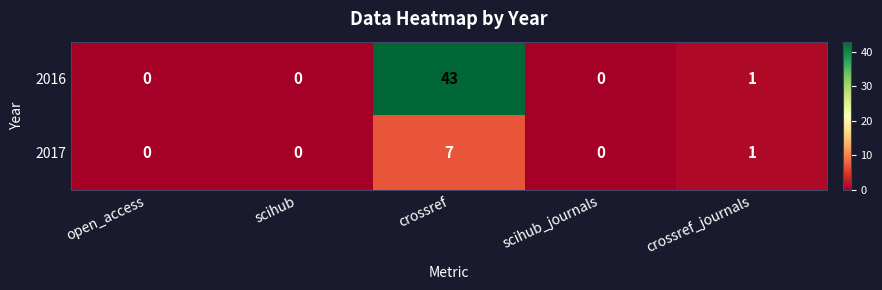

The 2017 series shows 2 at open_access. True or false?

False